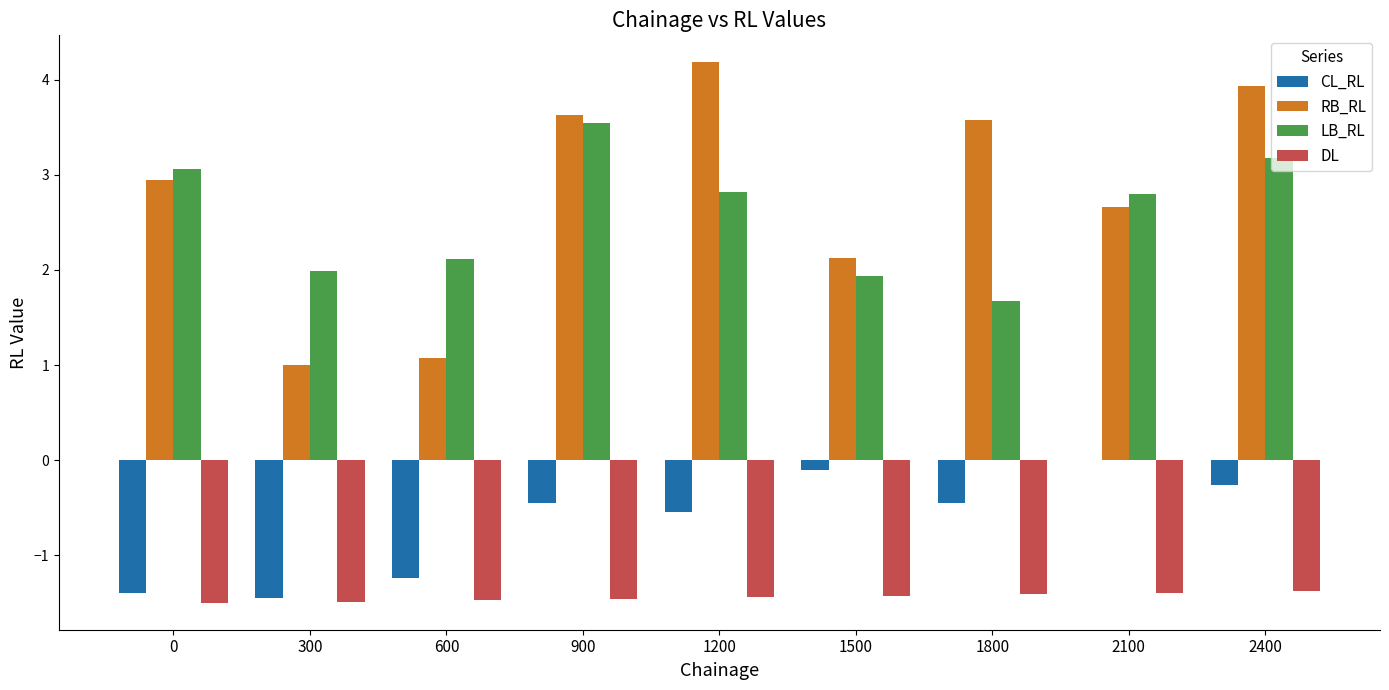

Between 2100 and 2400, which series saw the biggest shift?

RB_RL